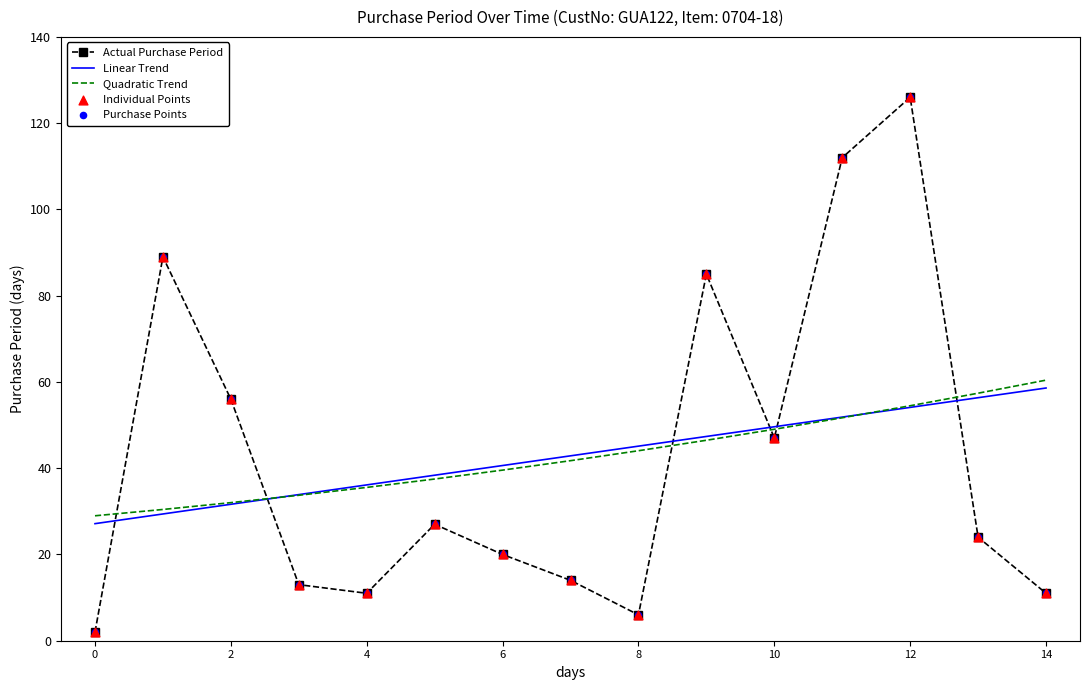

What is the minimum value for Linear Trend?

27.1